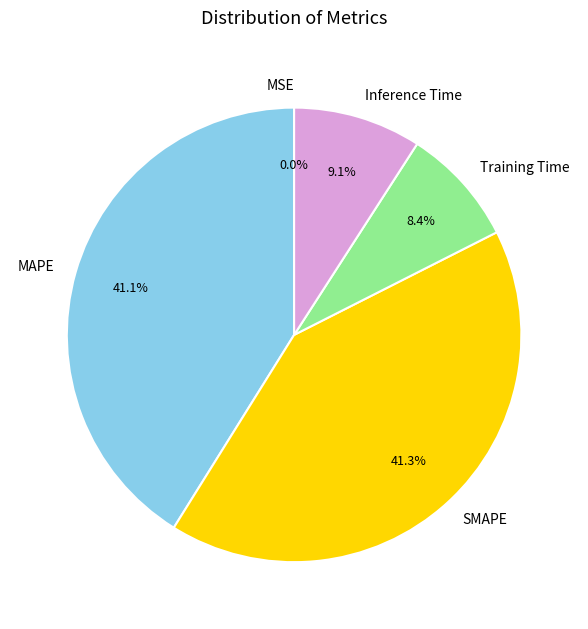

Is Inference Time the majority of the pie?

No